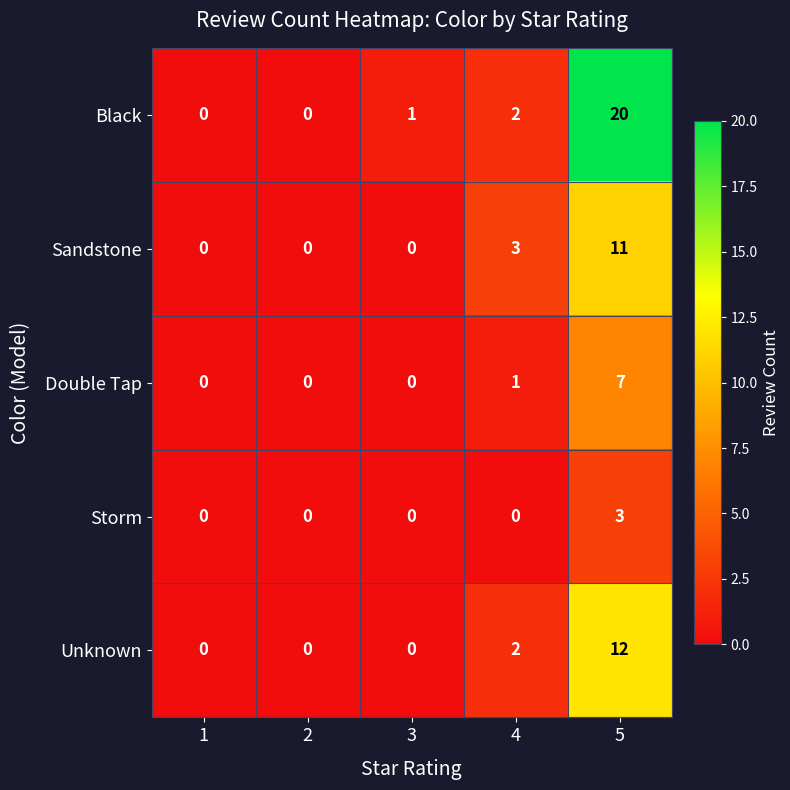

Which series has the widest spread of values?

Black